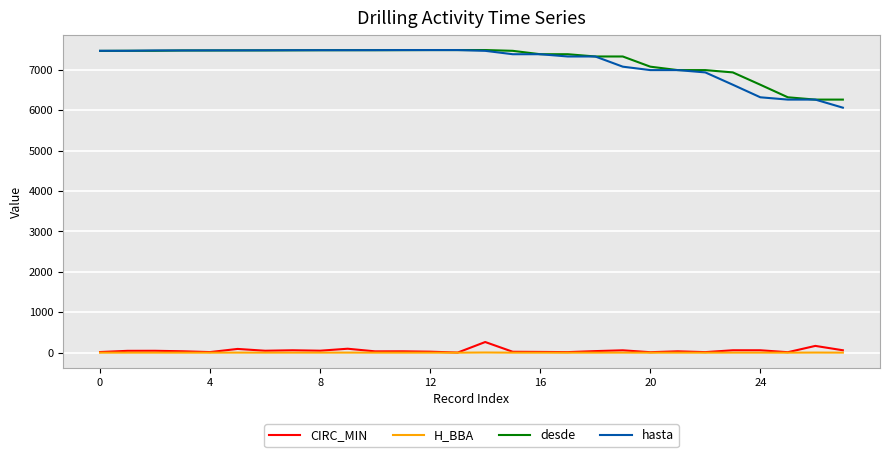

True or false: CIRC_MIN and desde cross at least once.

False